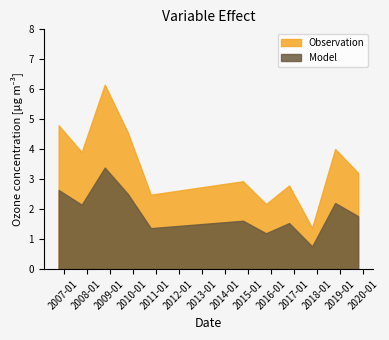

What is the approximate value at 2019-10-15?

3.2